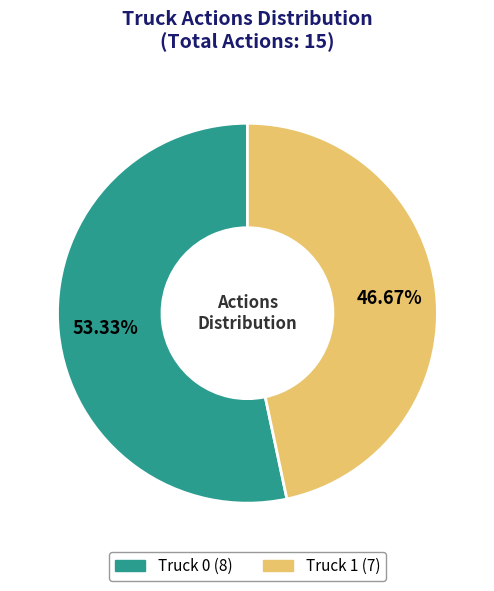

True or false: Truck 0 accounts for 53% of the total.

True